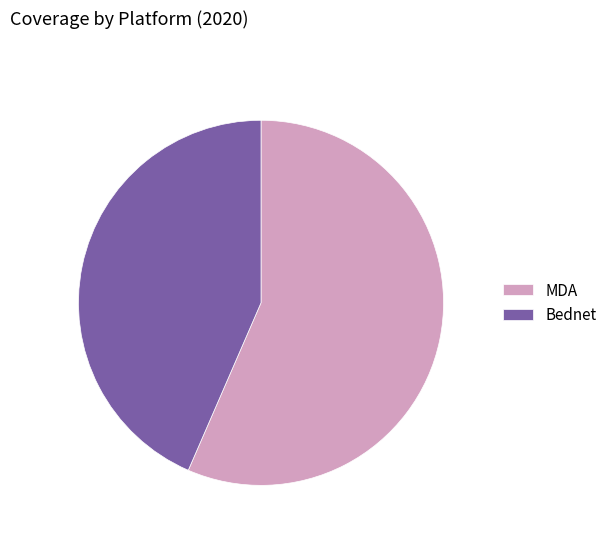

The MDA slice represents 67% of the pie. True or false?

False